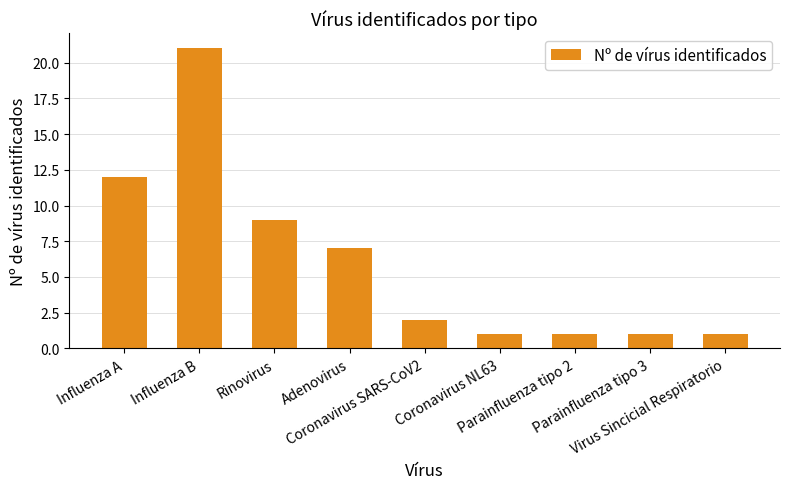

The chart shows a value of 2 at Rinovirus. True or false?

False